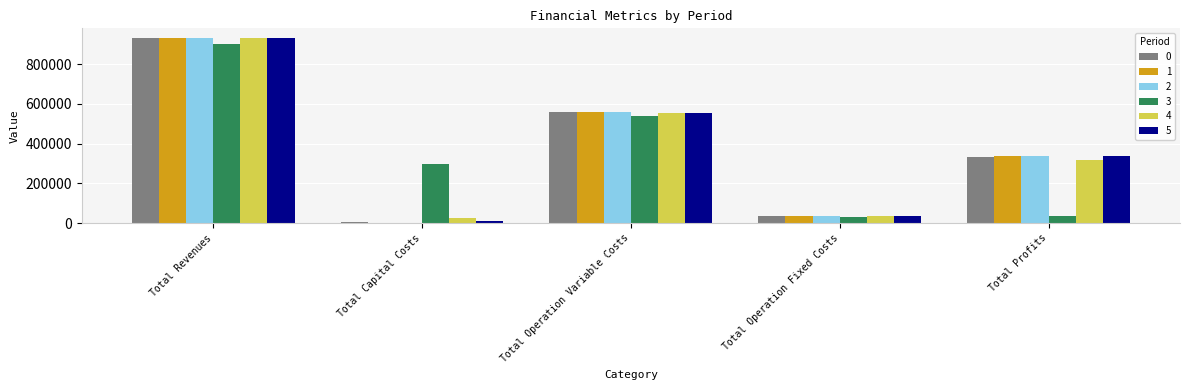

Reading left to right, list all the values displayed in this chart.

0: 929574.5	4000.0	560933.0	34047.9	330593.6
1: 929574.5	0.0	559135.8	34047.9	336390.7
2: 929574.5	0.0	557336.2	34047.9	338190.3
3: 903027.7	295200.0	538838.3	31441.8	37547.6
4: 929574.5	24800.0	553729.7	34047.9	316996.9
5: 933421.5	8800.0	554322.4	34552.4	335746.8